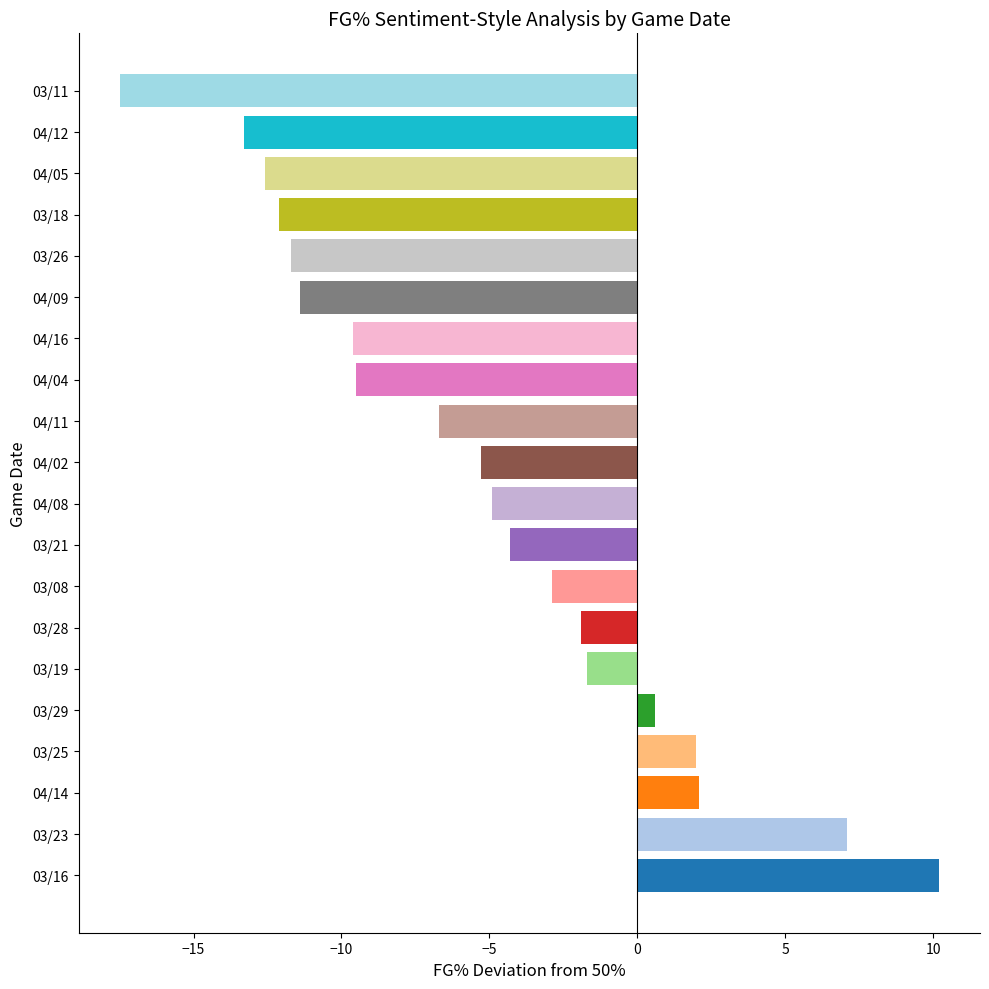

The value at 03/16 is 10.2. True or false?

True